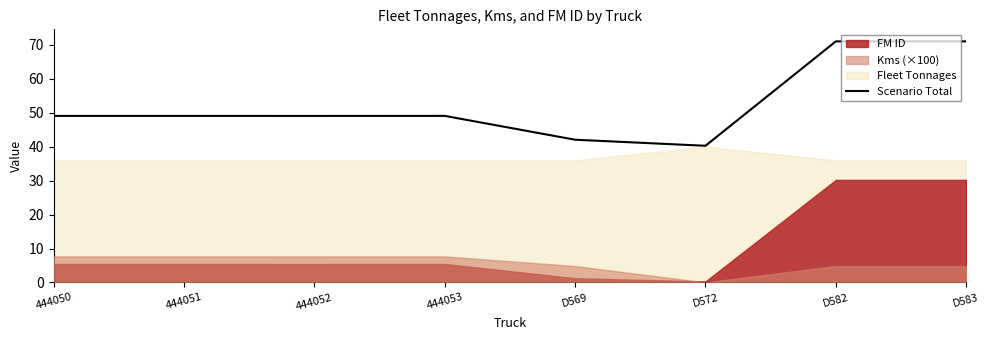

True or false: the data shows 71.1 at D582.

True